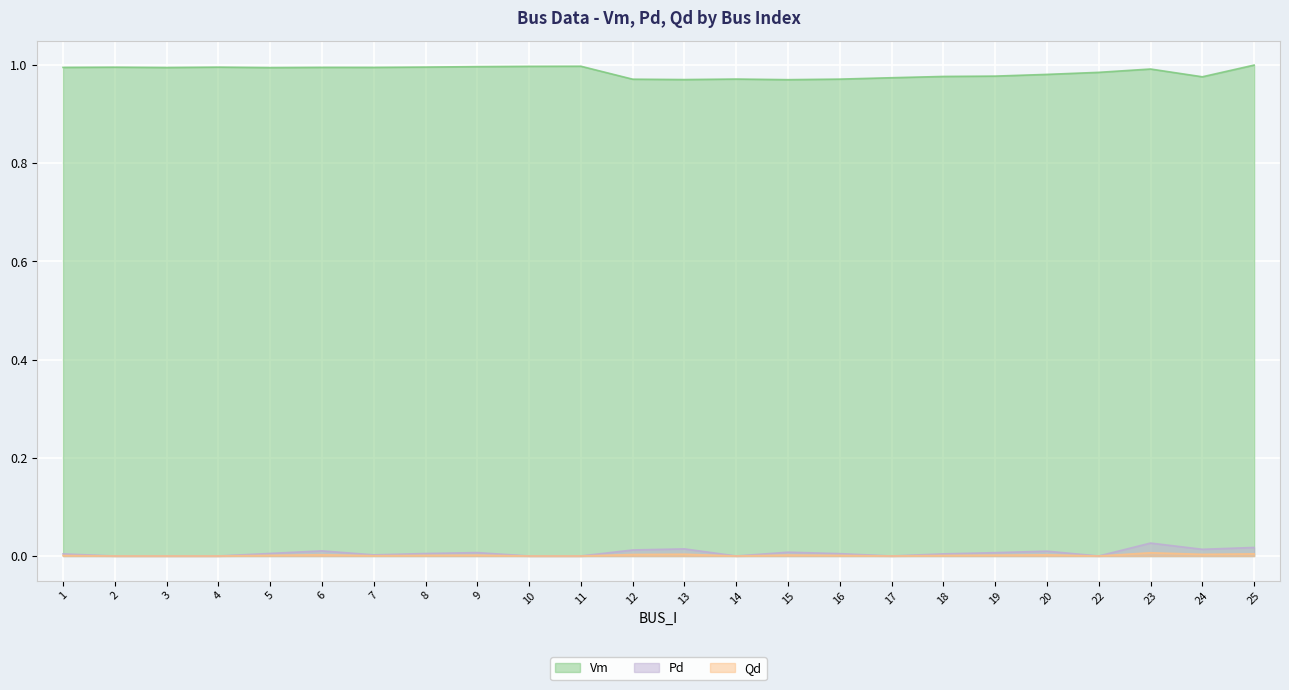

At which category is the sum across all series the highest?

23